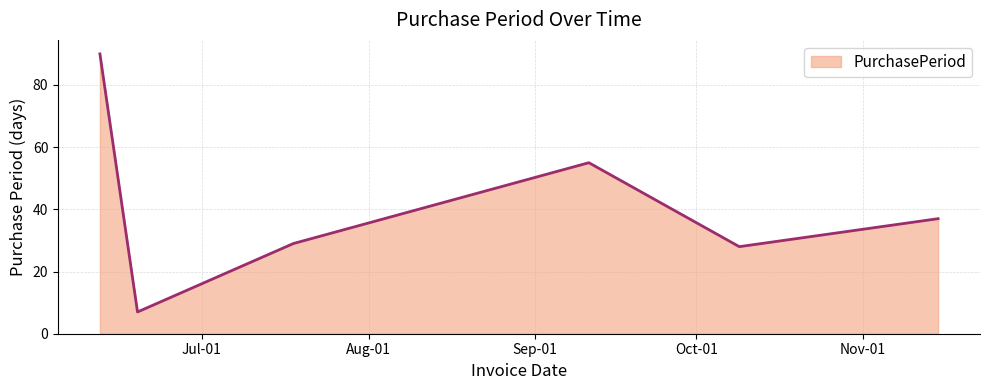

What is the average value?

41